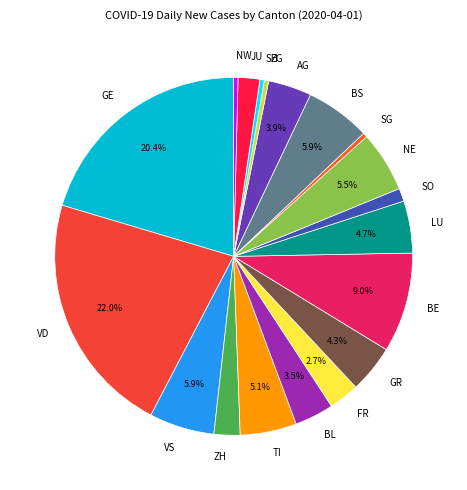

Rank the categories by value from highest to lowest.

VD, GE, BE, VS, BS, NE, TI, LU, GR, AG, BL, FR, ZH, JU, SO, SG, ZG, SH, NW, AR, GL, OW, SZ, TG, UR